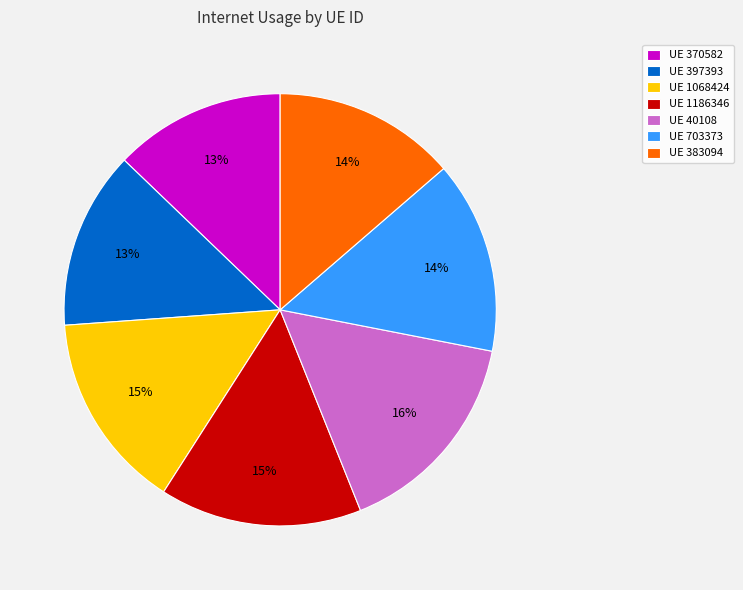

What percentage is the UE 40108 slice, to the nearest percent?

16%